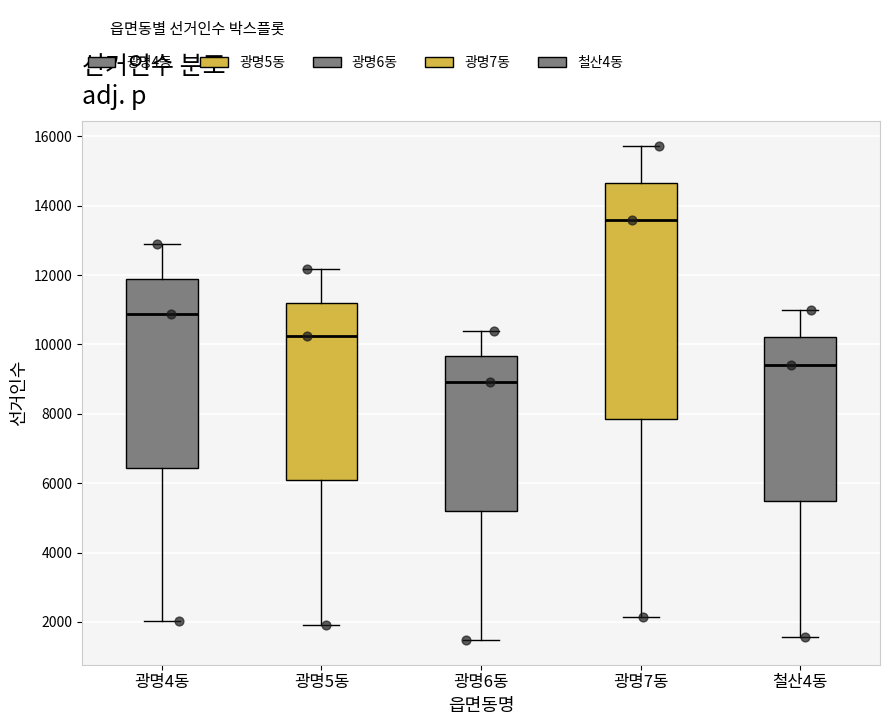

Reading left to right, read every box against the y-axis: the position of its median line, the range the box covers, and the ends of its whiskers. The values are not printed on the chart, so give them approximately, as read against the axis.

광명4동: median 10800, box 6400 to 11800, whiskers 2000 to 12800
광명5동: median 10200, box 6000 to 11200, whiskers 2000 to 12200
광명6동: median 9000, box 5200 to 9600, whiskers 1400 to 10400
광명7동: median 13600, box 7800 to 14600, whiskers 2200 to 15800
철산4동: median 9400, box 5400 to 10200, whiskers 1600 to 11000